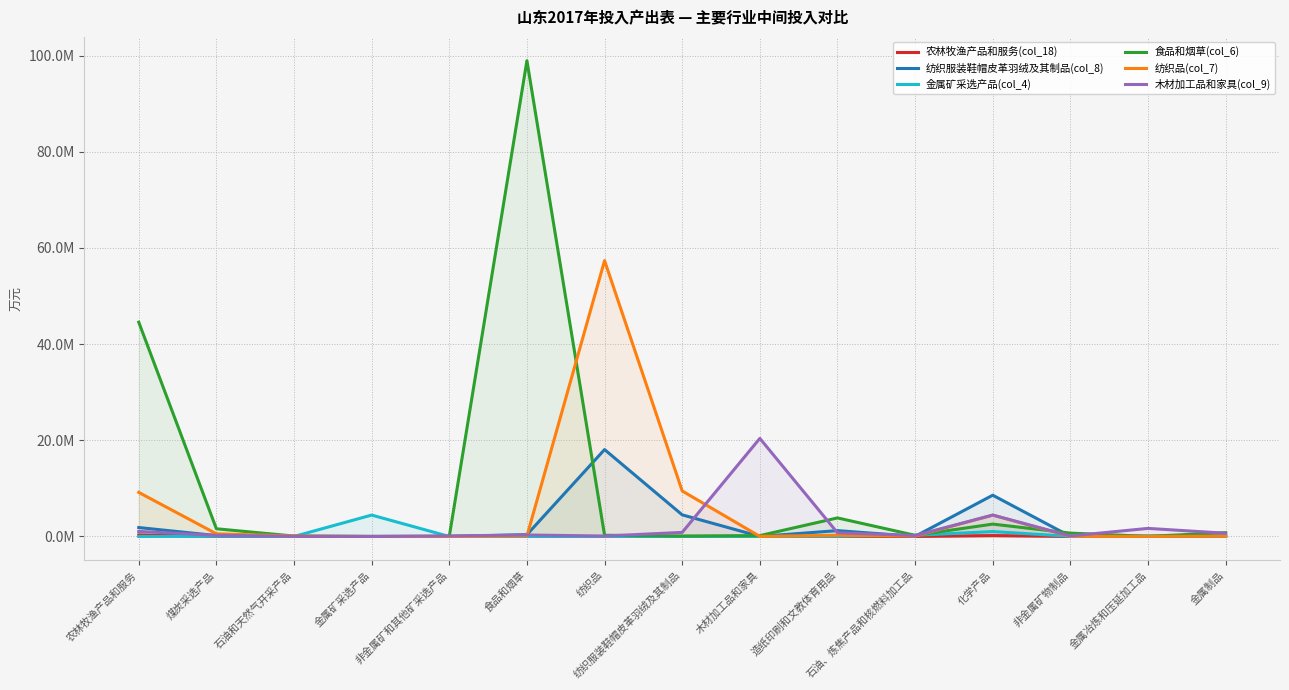

At which category is the sum across all series the highest?

食品和烟草